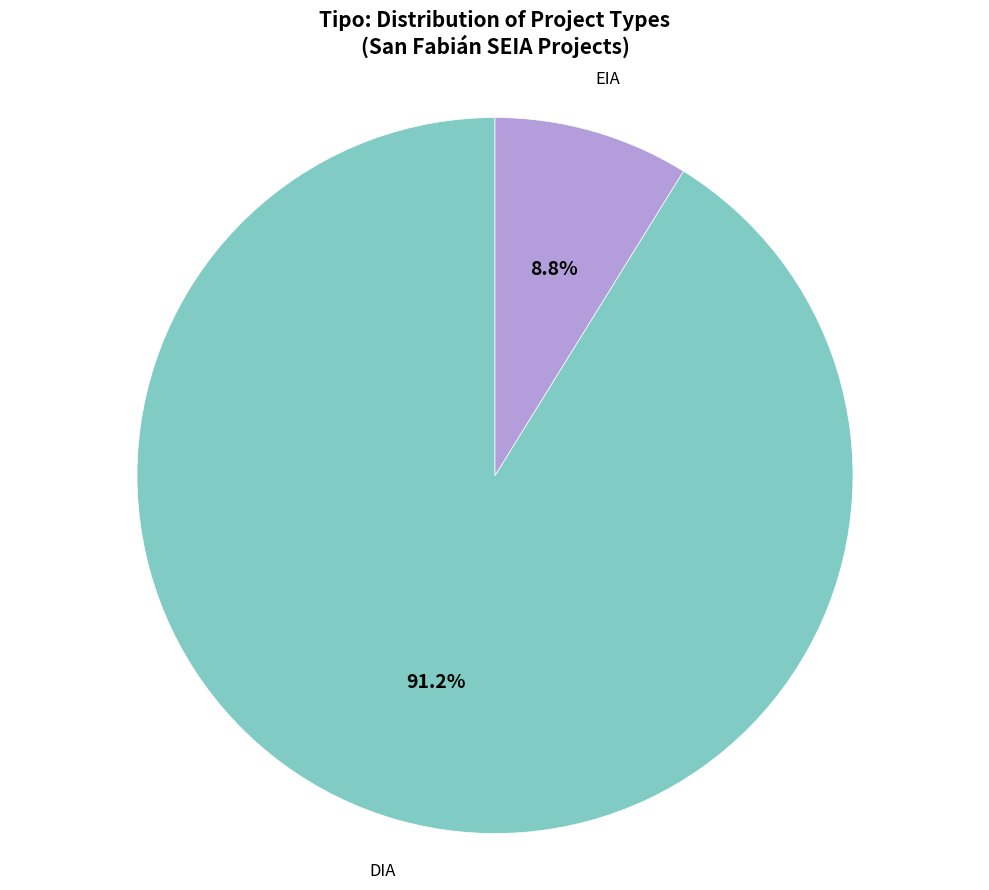

Is there a majority slice in this chart?

Yes